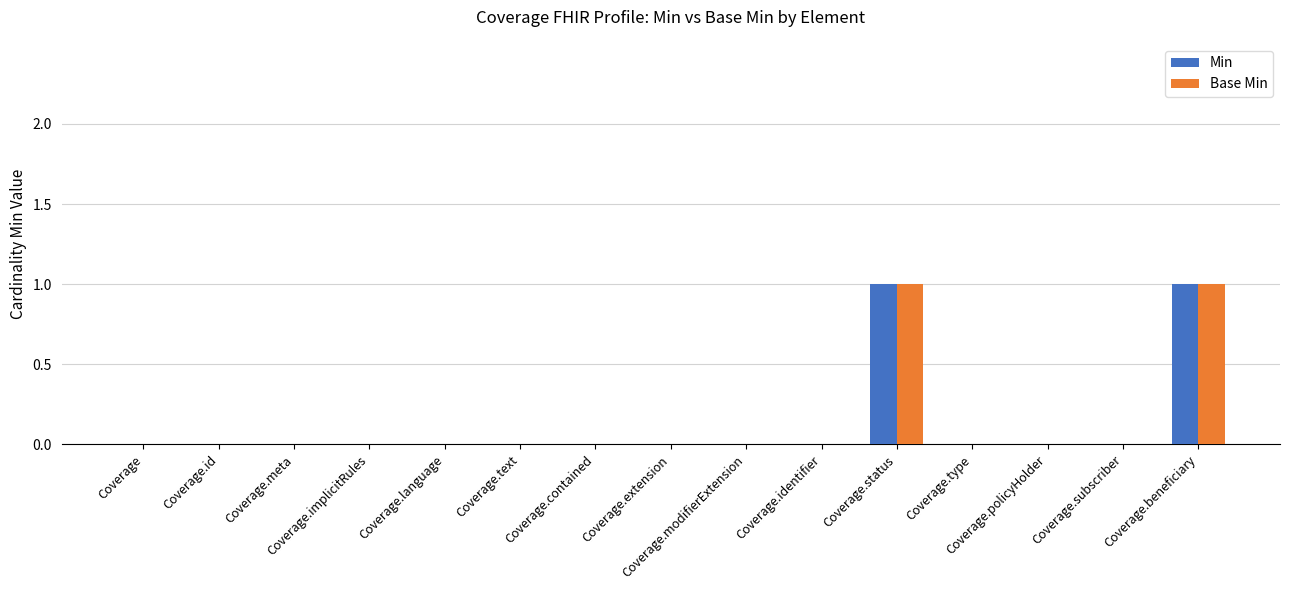

Does the chart contain stacked bars?

No